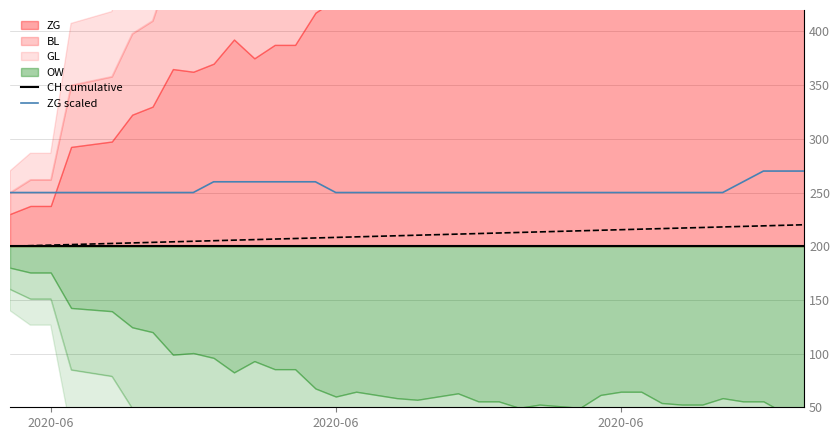

At which category does the chart reach its minimum across all series?

2020-06